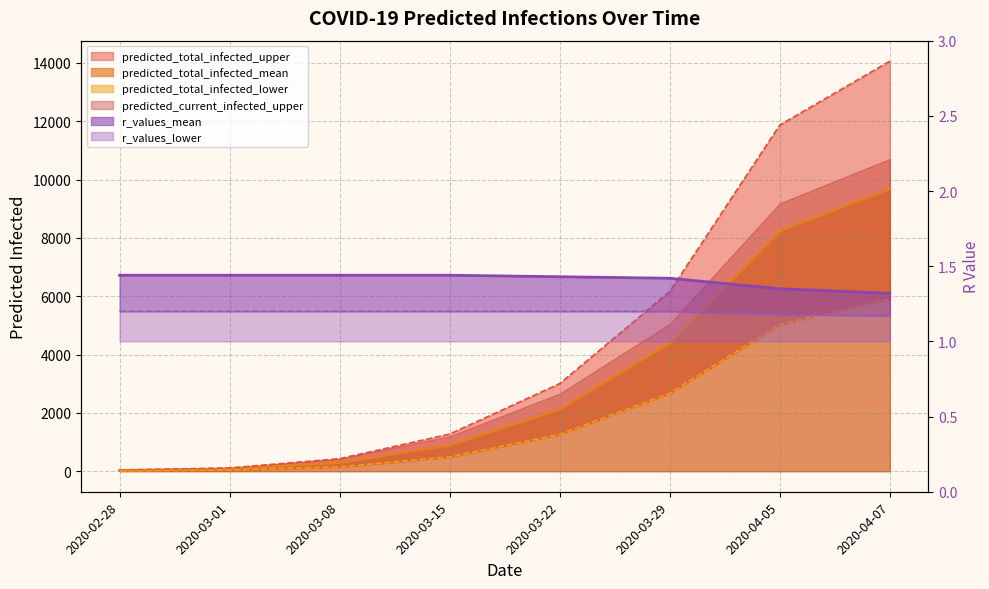

Where is r_values_lower nearest to the value 1?

2020-04-07